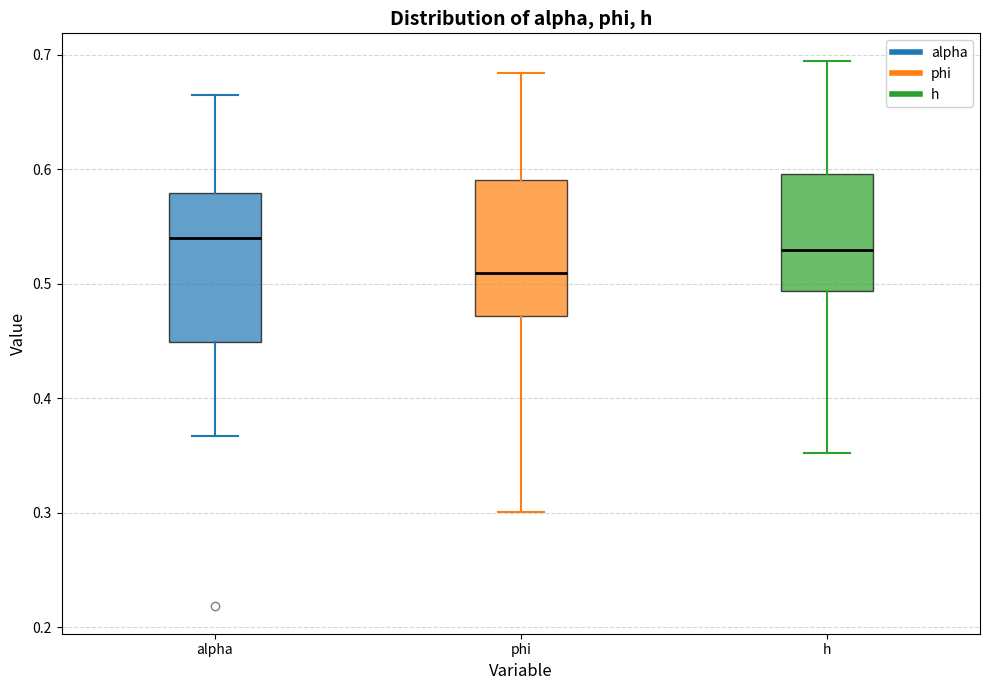

Where does the median line of the box for h sit on the y-axis? The values are not printed on the chart, so give them approximately, as read against the axis.

0.53